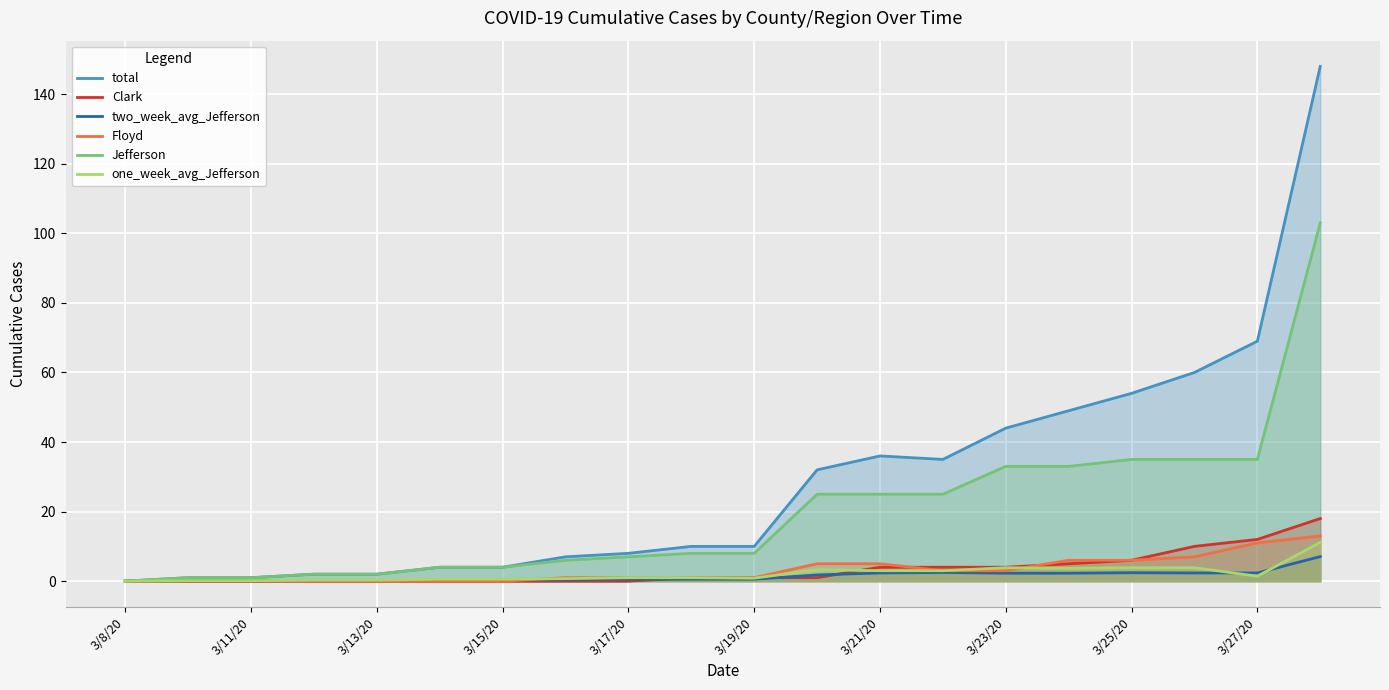

The one_week_avg_Jefferson series shows 3.3 at 11. True or false?

True